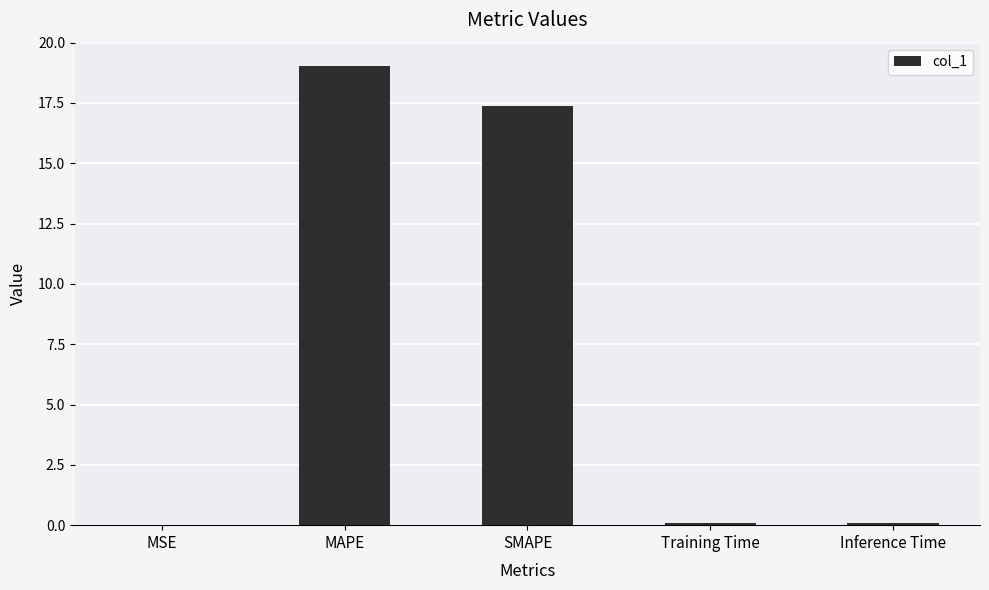

Which has a higher value, MAPE or Inference Time?

MAPE